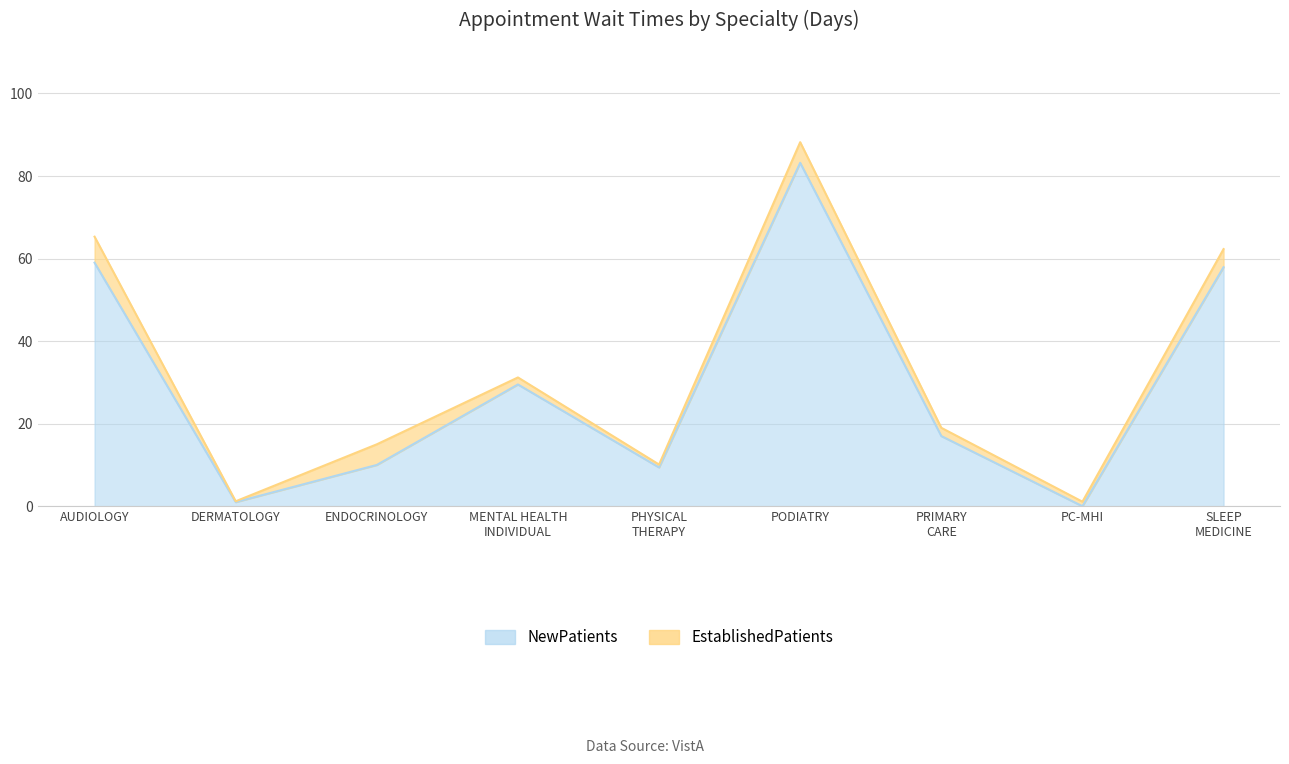

How many points are lower than both their immediate neighbors (excluding endpoints)?

3